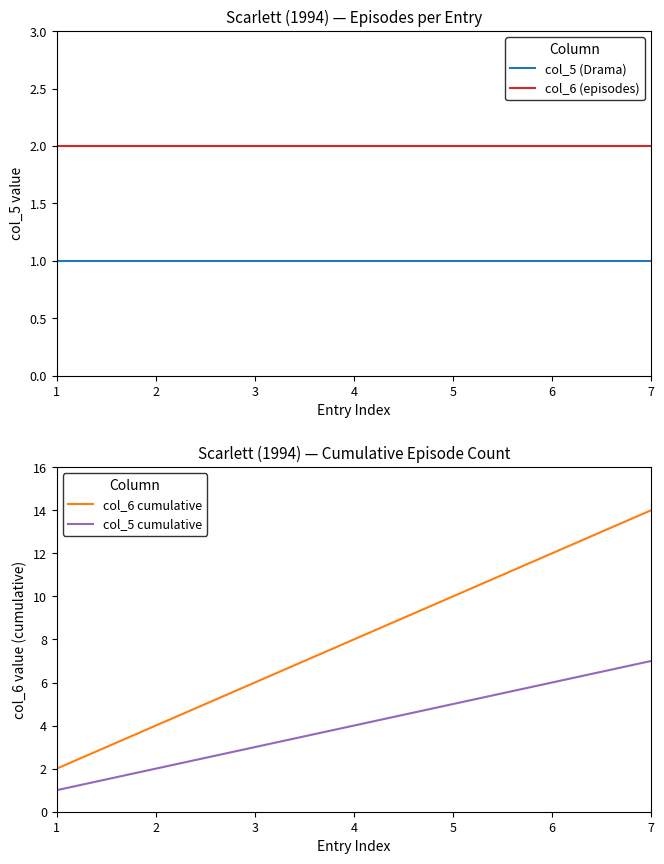

True or false: col_5 cumulative has a value of 6 at 6.

True